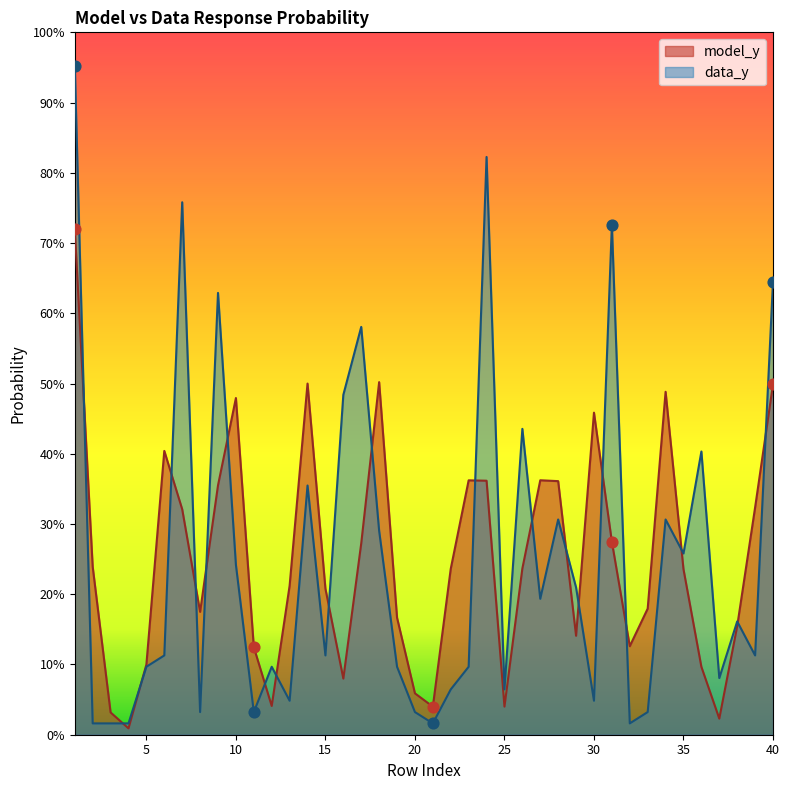

Which series contains the highest Y value?

data_y